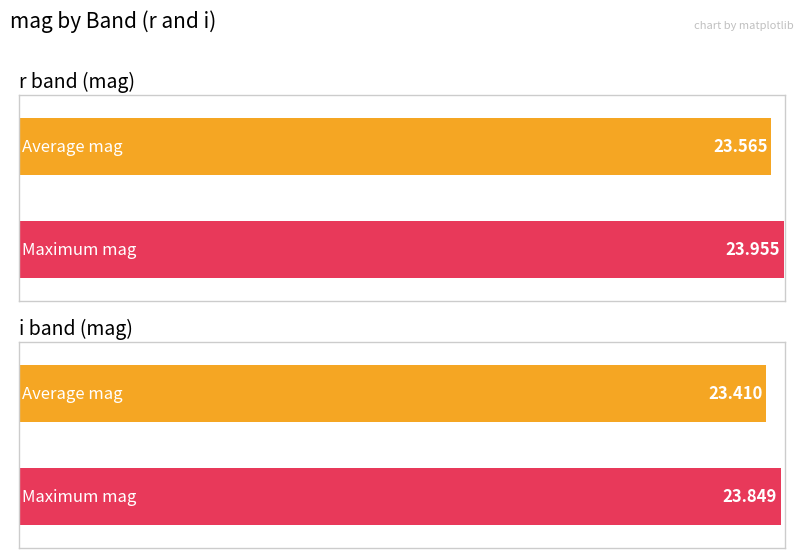

Count the Average utilization values in the range 23 to 24.

2